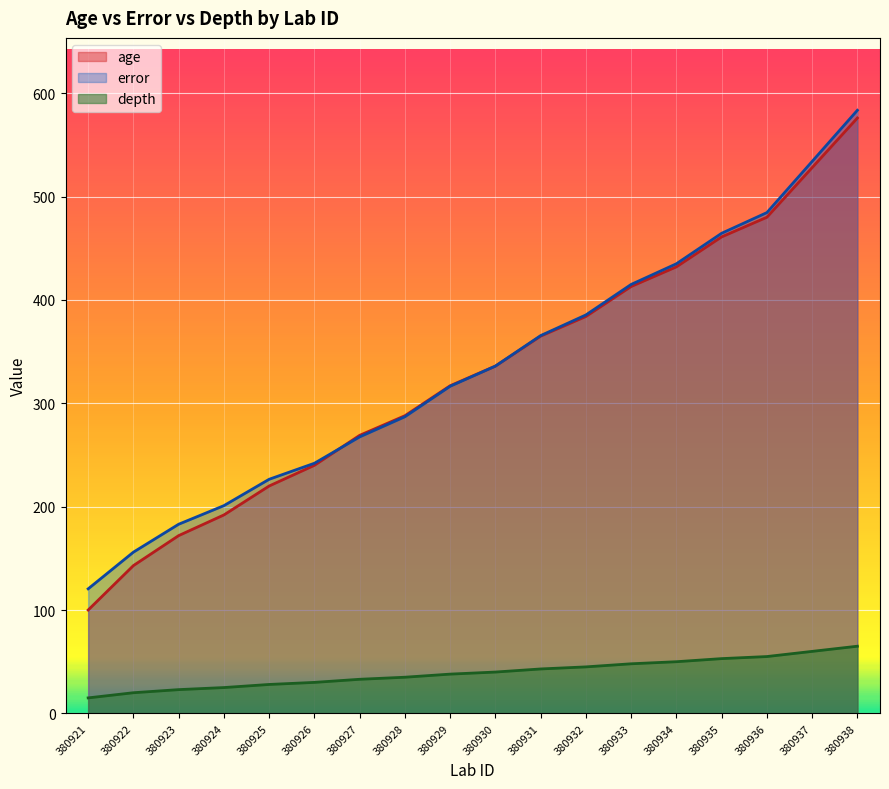

True or false: age and depth intersect in this chart.

False